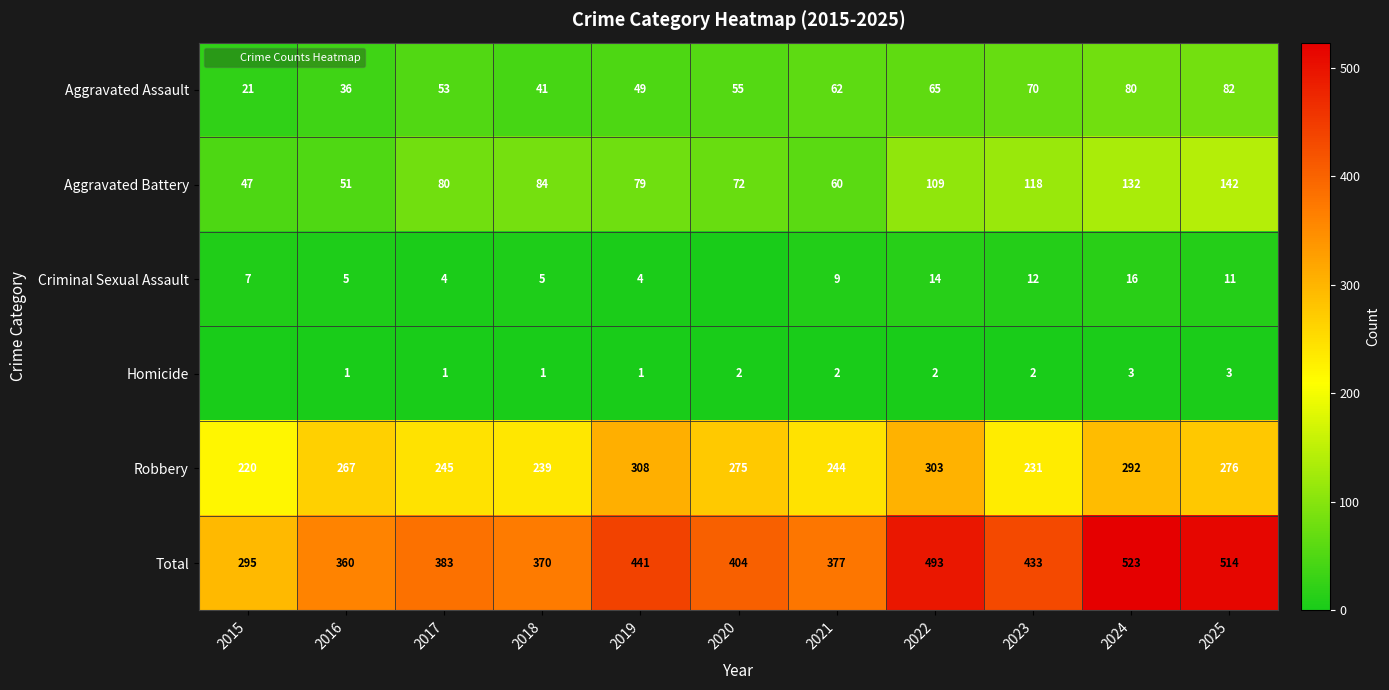

What is the highest value of the Criminal Sexual Assault series?

16